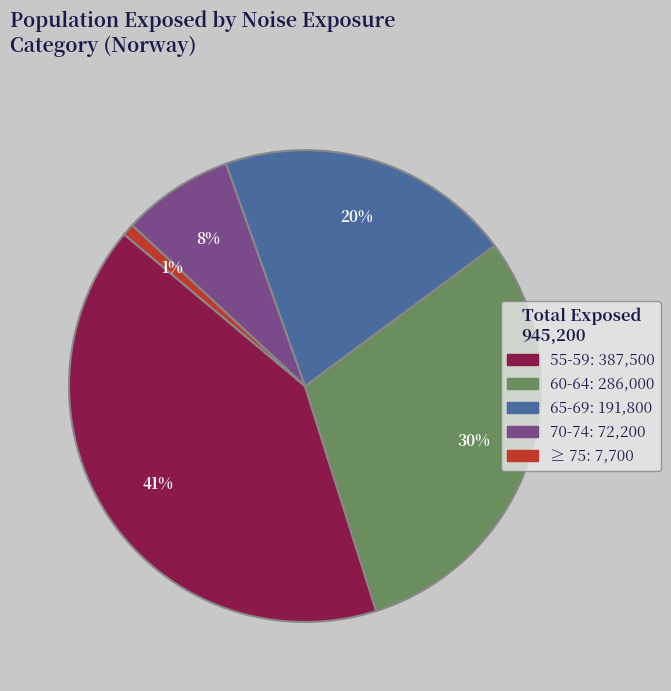

Which slice is the largest?

55-59